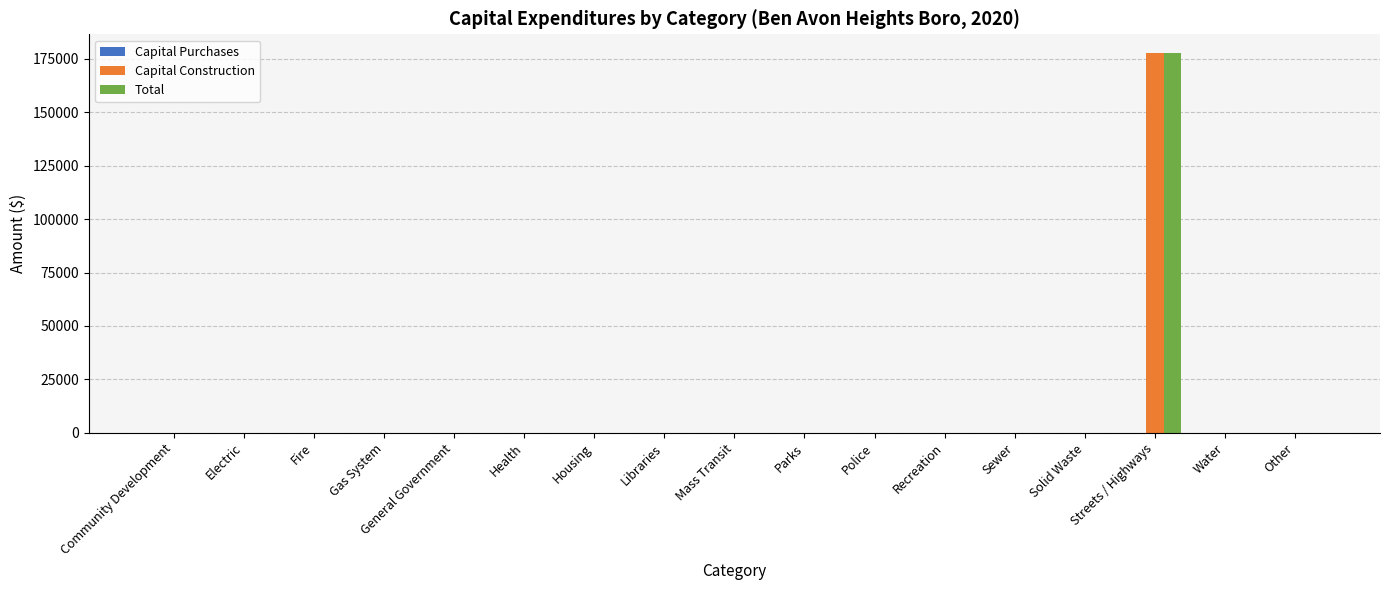

How many data points in Total are above 0?

1